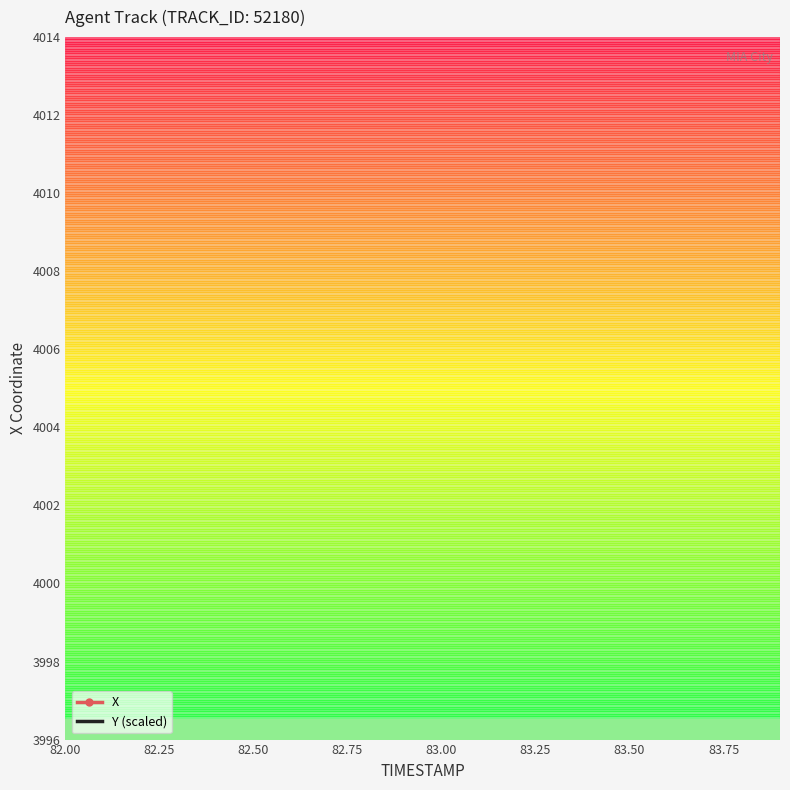

After their last crossing, which series has the higher values: X or Y (scaled)?

Y (scaled)